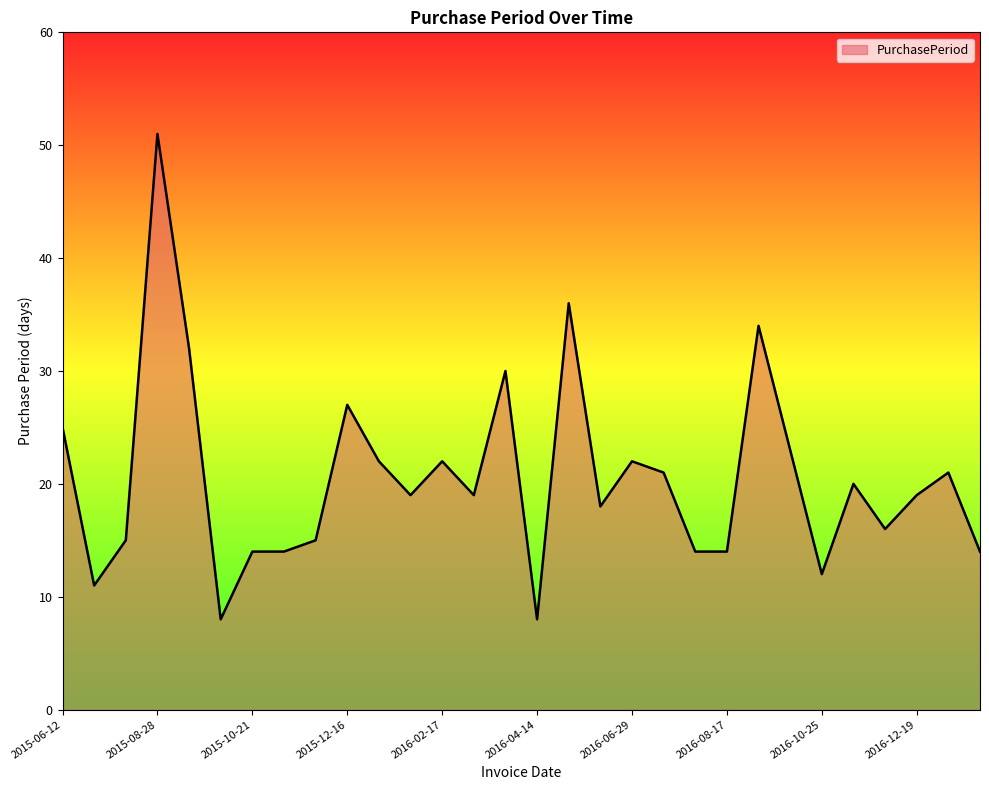

What is the minimum value shown in the chart?

8